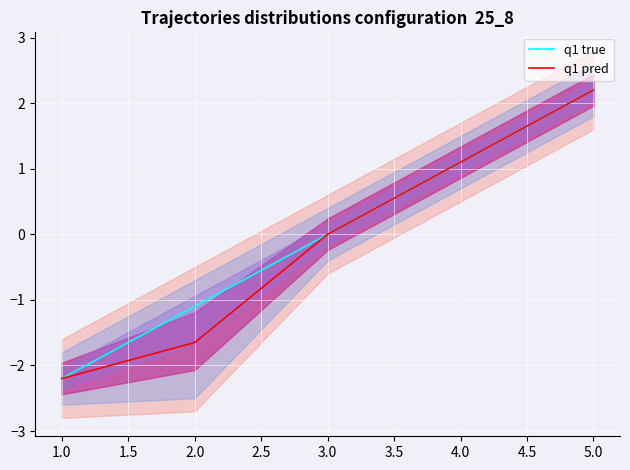

Where is q1 true nearest to the value 0?

3.0